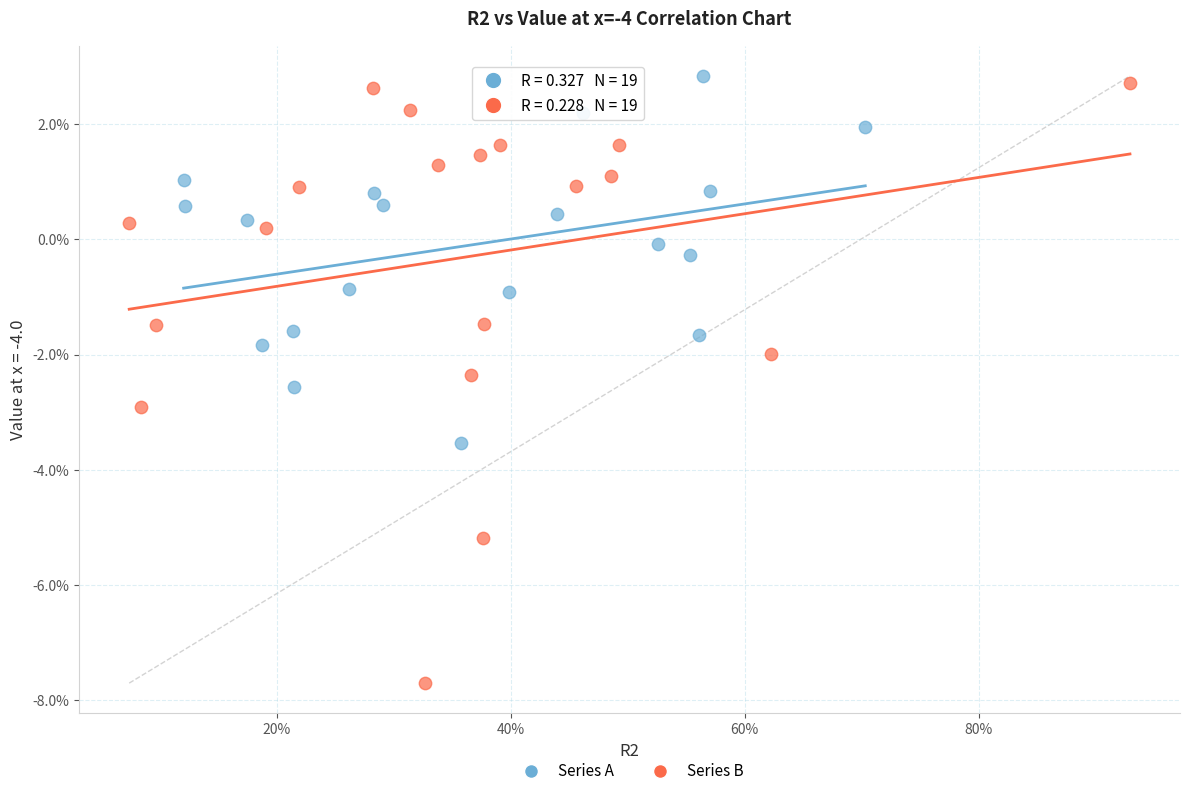

What are all the series names shown in the legend?

Series A, Series B